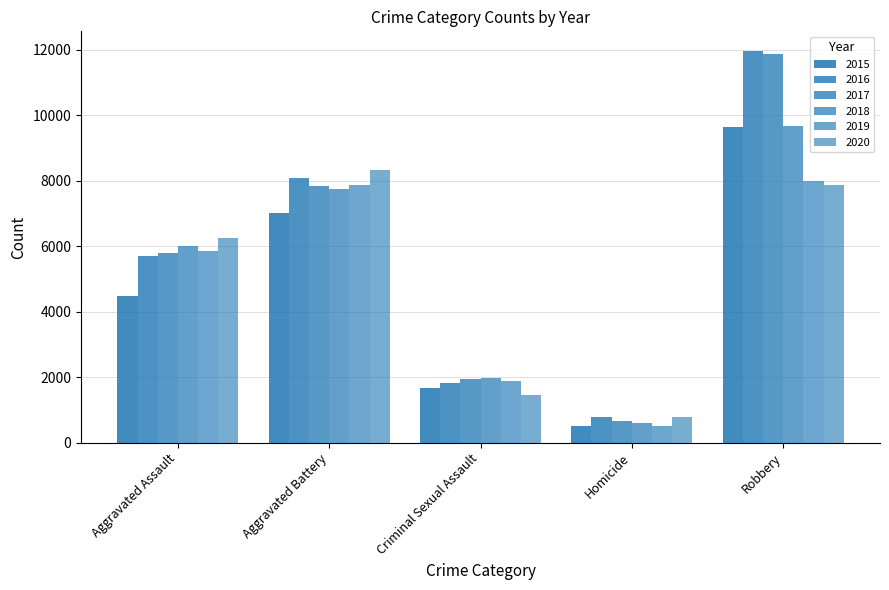

Which series has the widest spread of values?

2017